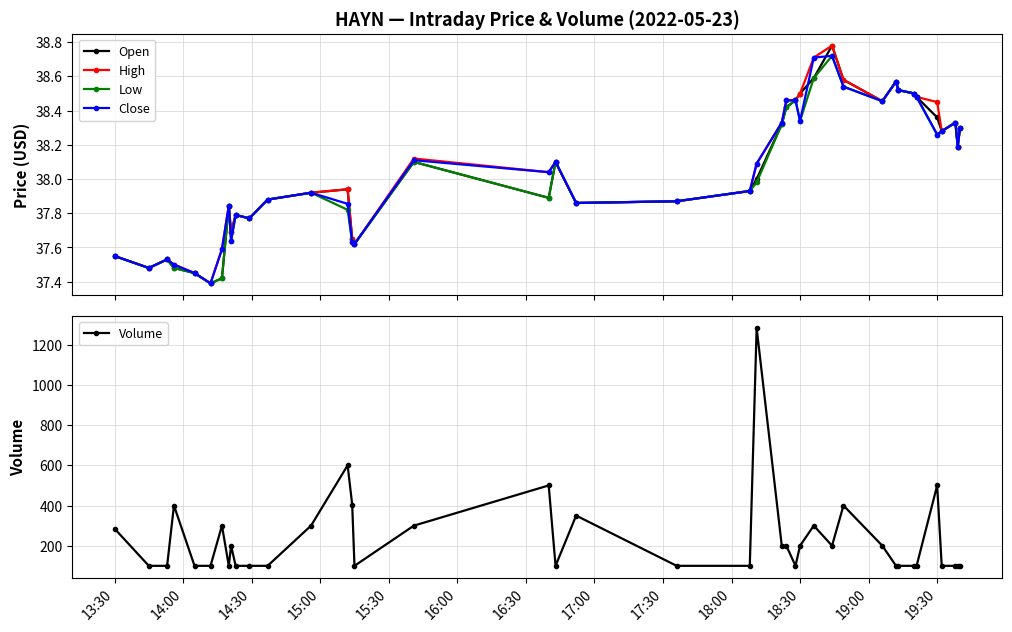

Reading left to right, transcribe all the data shown in this chart.

Open: 37.5	37.5	37.5	37.5	37.5	37.4	37.4	37.8	37.7	37.8	37.8	37.9	37.9	37.9	37.6	37.6	38.1	37.9	38.1	37.9	37.9	37.9	38.0	38.3	38.4	38.5	38.5	38.6	38.8	38.6	38.5	38.6	38.5	38.5	38.5	38.4	38.3	38.3	38.2	38.3
High: 37.5	37.5	37.5	37.5	37.5	37.4	37.6	37.8	37.7	37.8	37.8	37.9	37.9	37.9	37.6	37.6	38.1	38.0	38.1	37.9	37.9	37.9	38.1	38.3	38.5	38.5	38.5	38.7	38.8	38.6	38.5	38.6	38.5	38.5	38.5	38.5	38.3	38.3	38.2	38.3
Low: 37.5	37.5	37.5	37.5	37.5	37.4	37.4	37.8	37.6	37.8	37.8	37.9	37.9	37.8	37.6	37.6	38.1	37.9	38.1	37.9	37.9	37.9	38.0	38.3	38.4	38.5	38.3	38.6	38.7	38.5	38.5	38.6	38.5	38.5	38.5	38.3	38.3	38.3	38.2	38.3
Close: 37.5	37.5	37.5	37.5	37.5	37.4	37.6	37.8	37.6	37.8	37.8	37.9	37.9	37.9	37.6	37.6	38.1	38.0	38.1	37.9	37.9	37.9	38.1	38.3	38.5	38.5	38.3	38.7	38.7	38.5	38.5	38.6	38.5	38.5	38.5	38.3	38.3	38.3	38.2	38.3
Volume: 285.0	100.0	100.0	400.0	100.0	100.0	300.0	100.0	200.0	100.0	100.0	100.0	300.0	600.0	405.0	100.0	300.0	500.0	100.0	350.0	100.0	100.0	1283.0	200.0	200.0	100.0	200.0	300.0	200.0	400.0	200.0	100.0	100.0	100.0	100.0	500.0	100.0	100.0	100.0	100.0